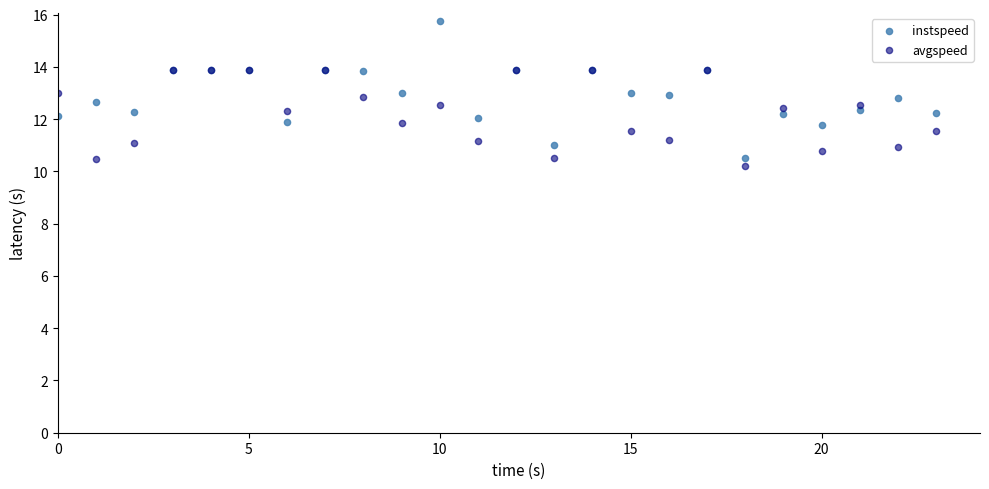

What are all the series names shown in the legend?

instspeed, avgspeed